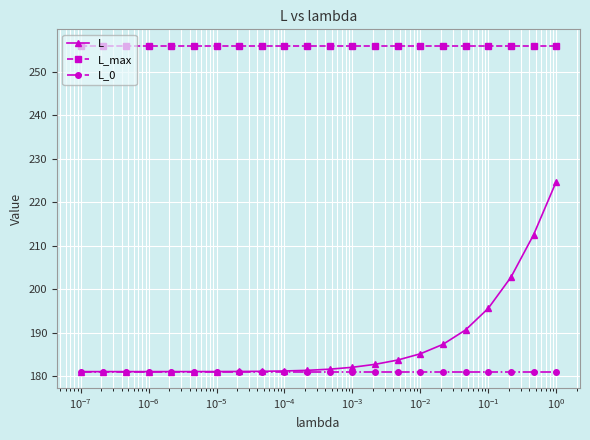

What is the minimum value for L_max?

256.0